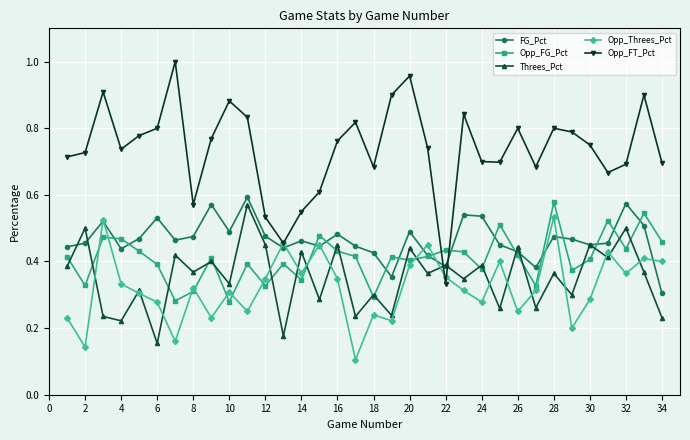

Which series has the largest total across all categories?

Opp_FT_Pct